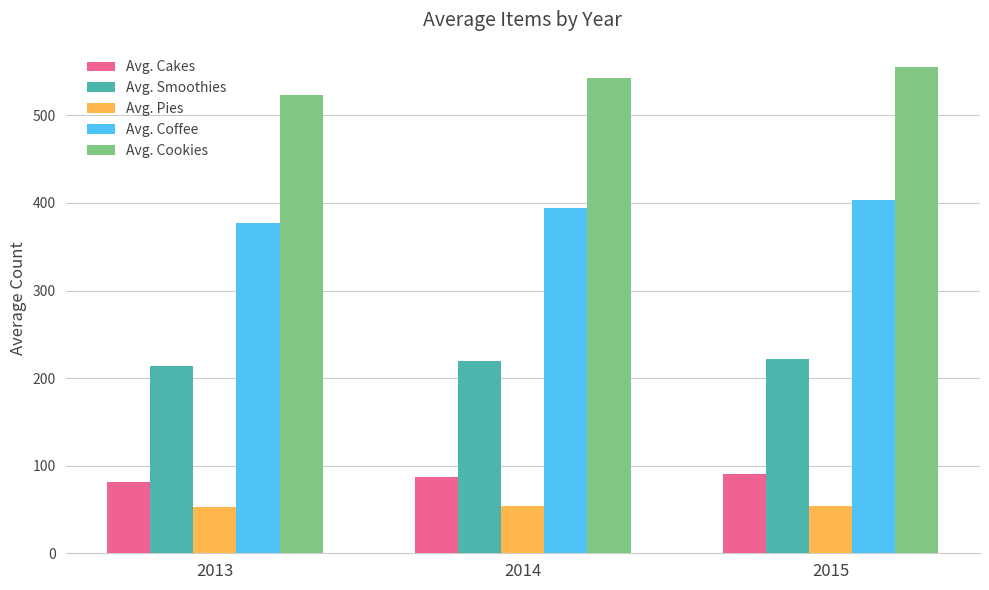

What is the spread (max minus min) of values at 2013?

470.6